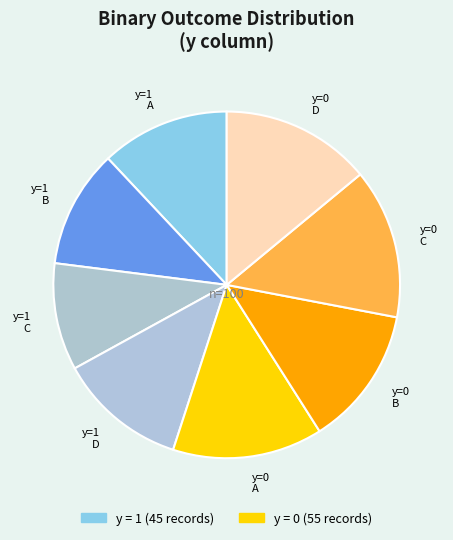

True or false: y=0 D accounts for 14% of the total.

True